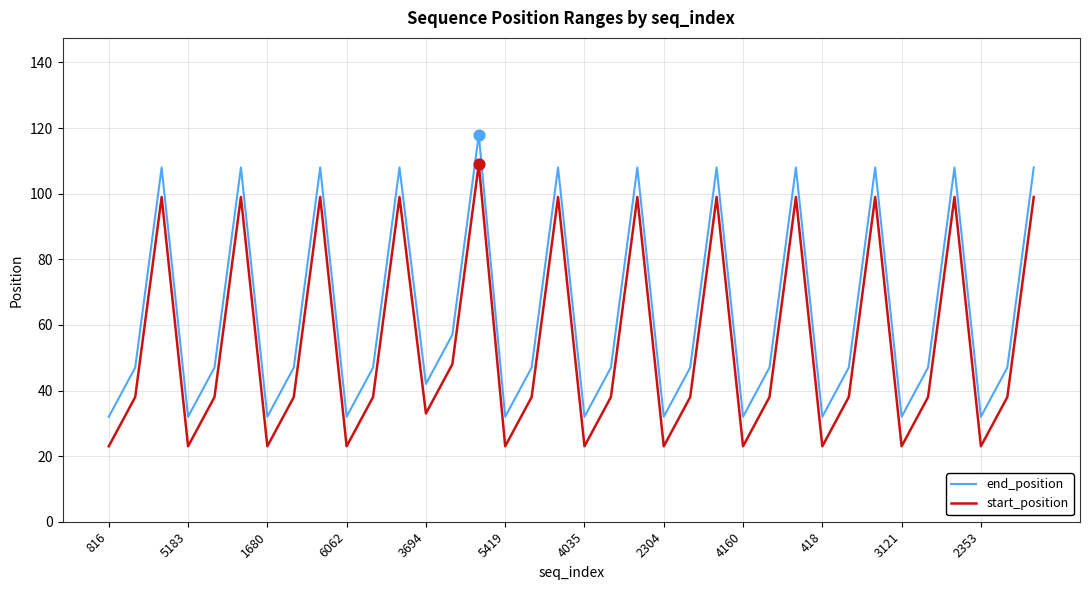

Which series has the largest total across all categories?

end_position